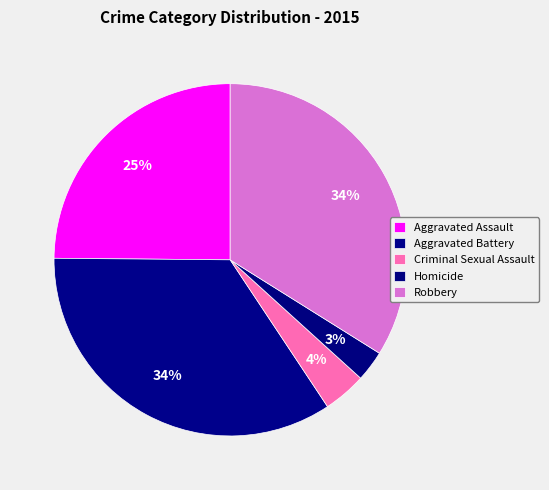

To the nearest percent, what is the combined percentage of Aggravated Battery and Robbery?

68%